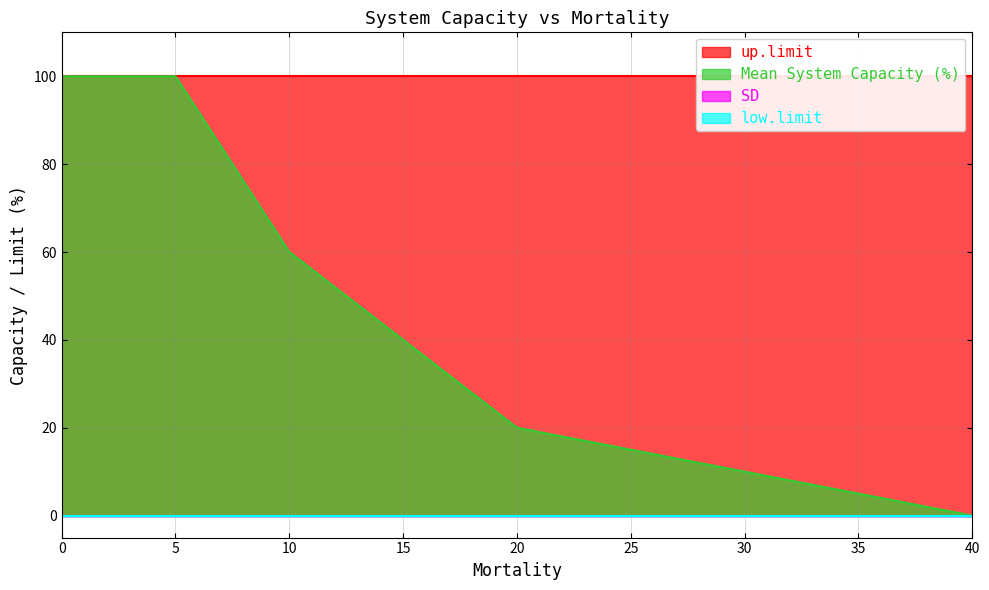

List the series in order of their peak value, highest first.

Mean System Capacity (%), up.limit, low.limit, SD